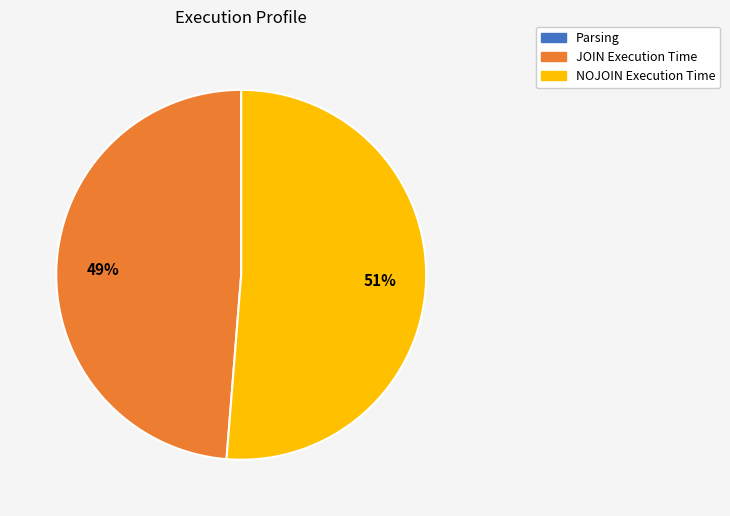

Does any single category account for the majority?

Yes